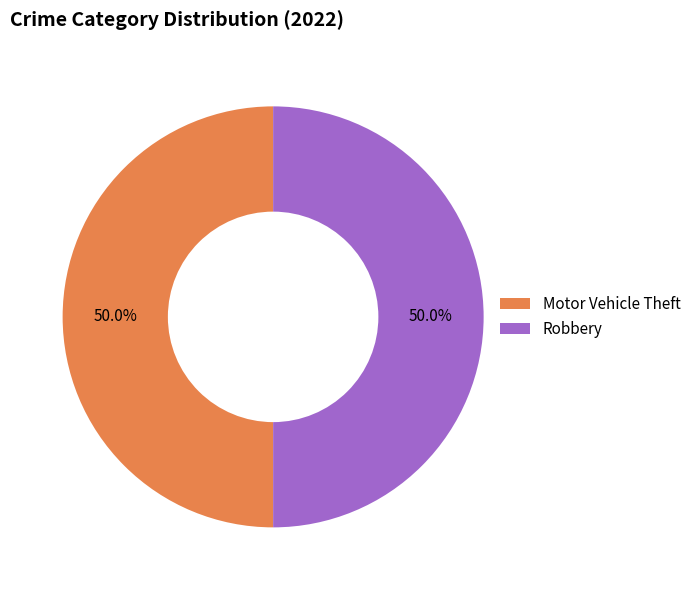

Approximately how many times larger is the value at Motor Vehicle Theft compared to Robbery?

1.0